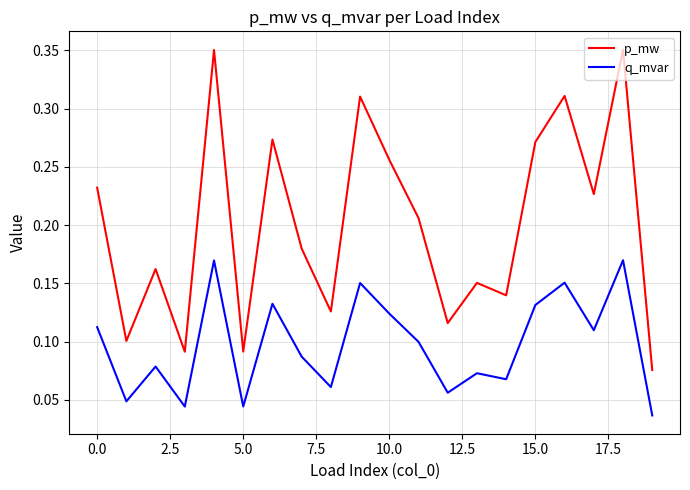

Which series has the largest range (max minus min)?

p_mw